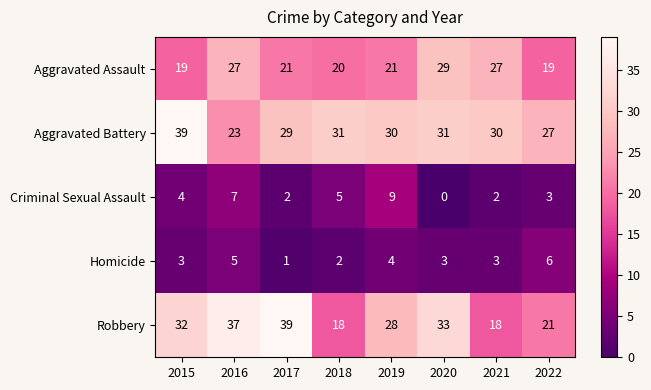

How many data points in Robbery are less than 32?

4